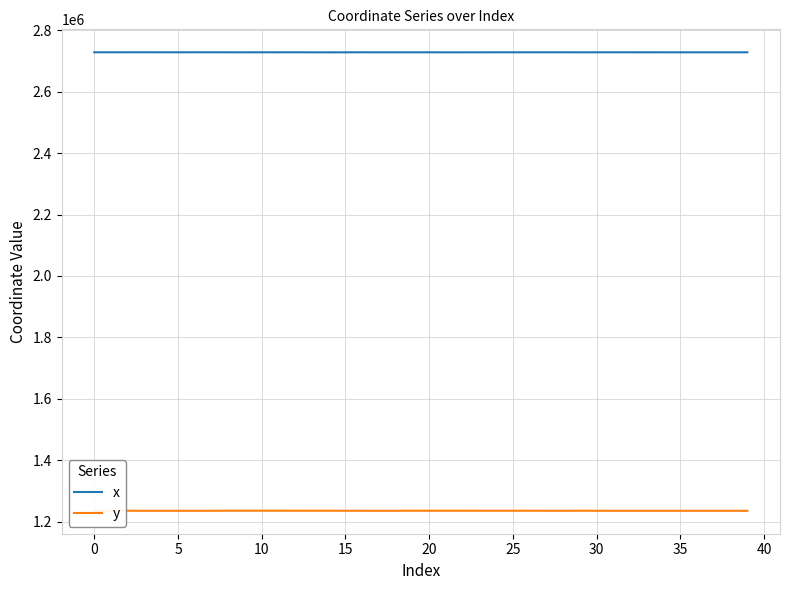

What is the lowest value of the y series?

1235656.5